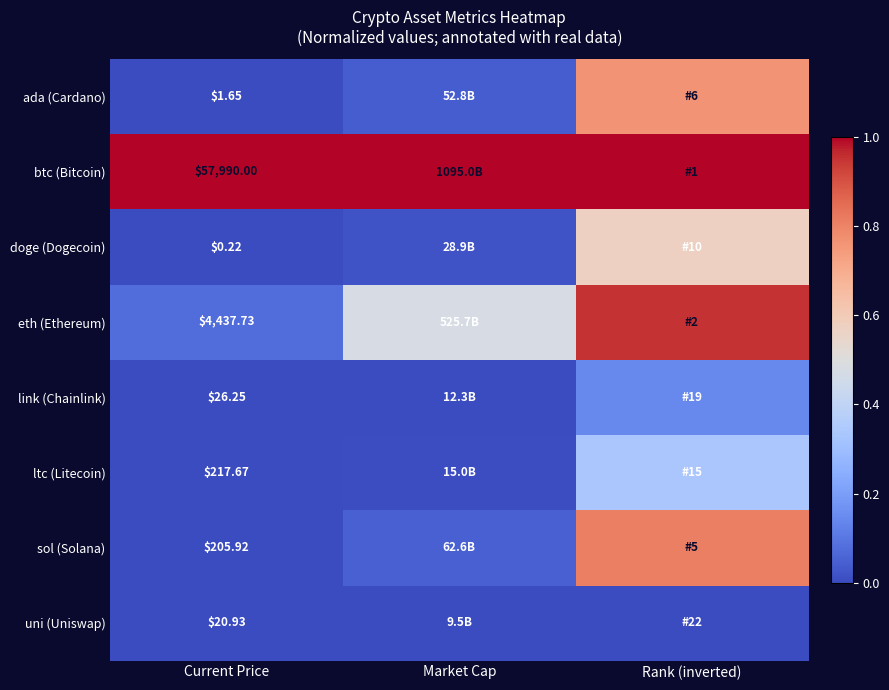

At which label does sol (Solana) reach its peak?

Rank (inverted)